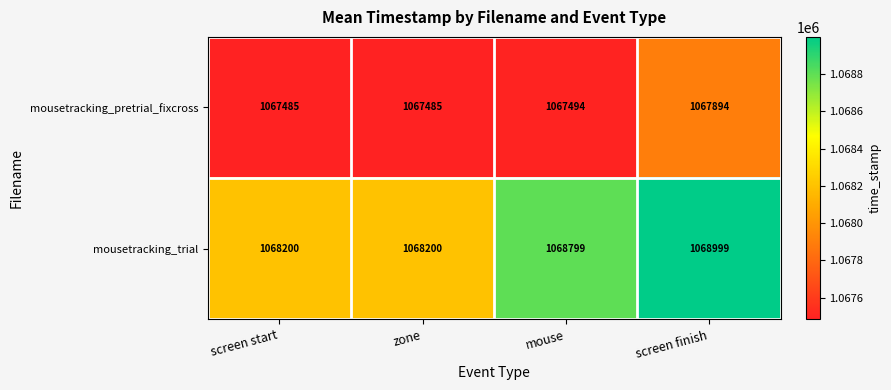

Which series changed the most between screen start and mouse?

mousetracking_trial